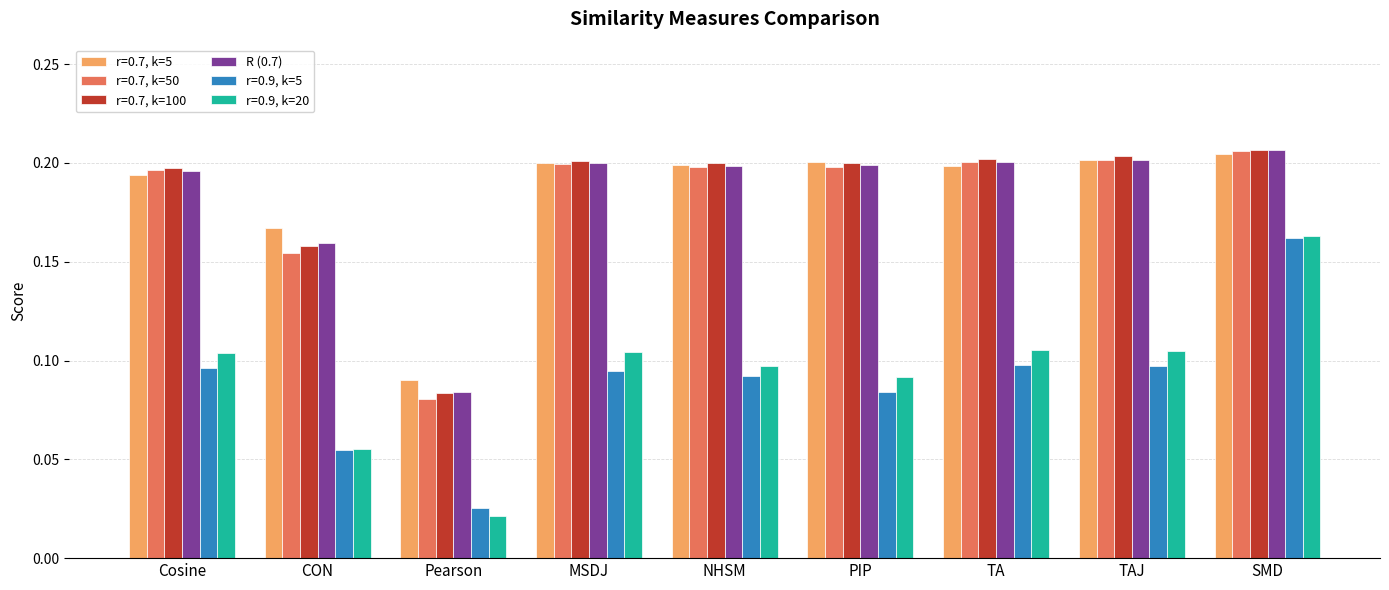

The r=0.7, k=100 series shows 0.1 at Pearson. True or false?

True